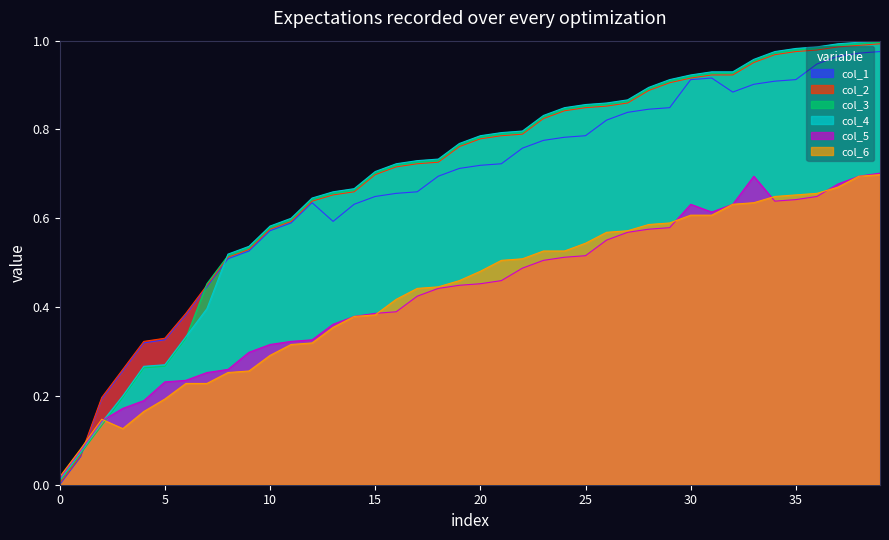

What is the sum of the col_1 values at 21 and 24?

1.5